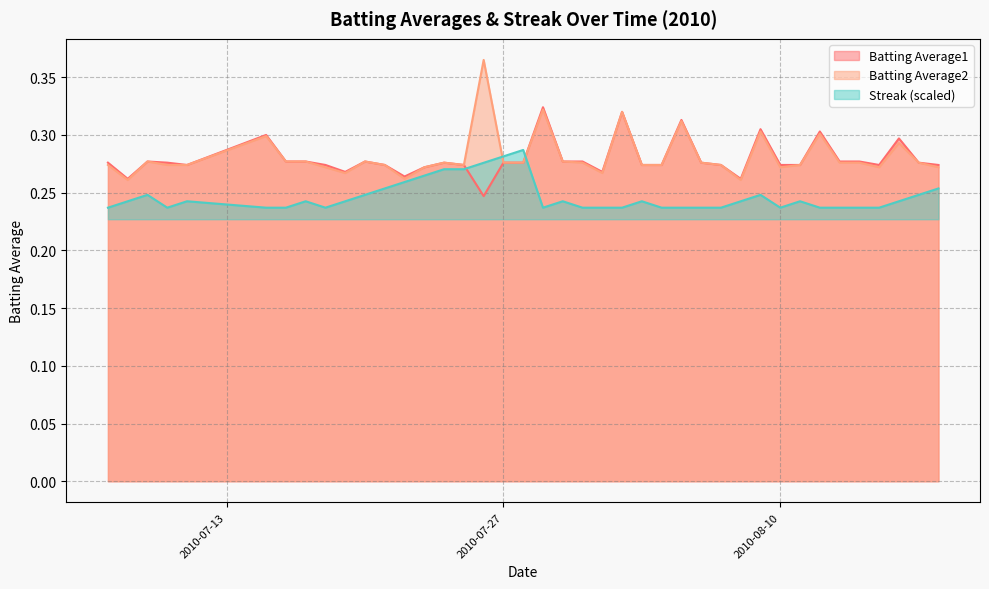

What is the total value across all series at 2010-08-03?

0.8